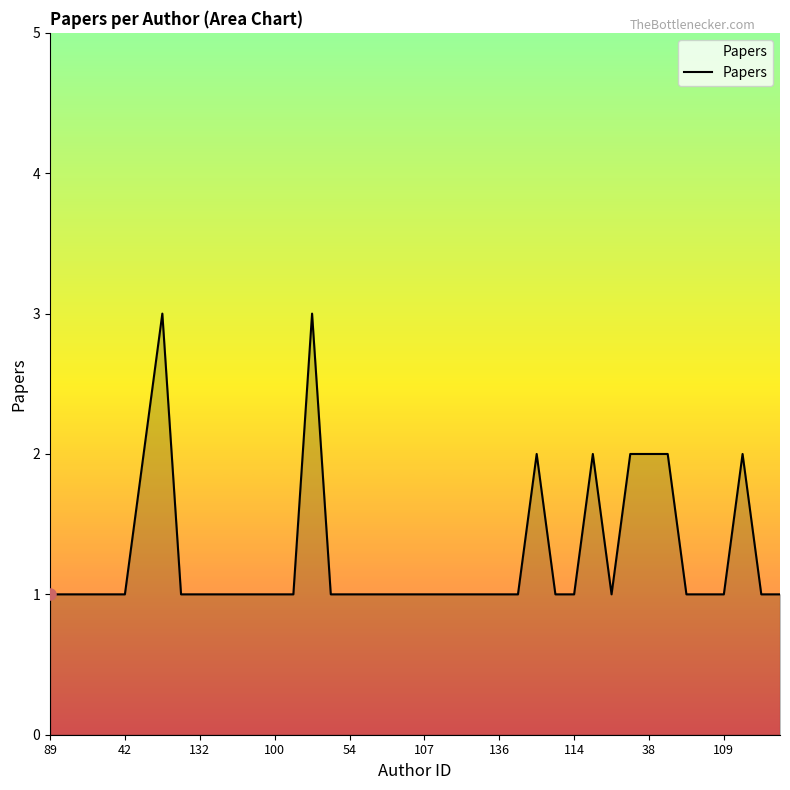

What is the greatest value displayed?

3